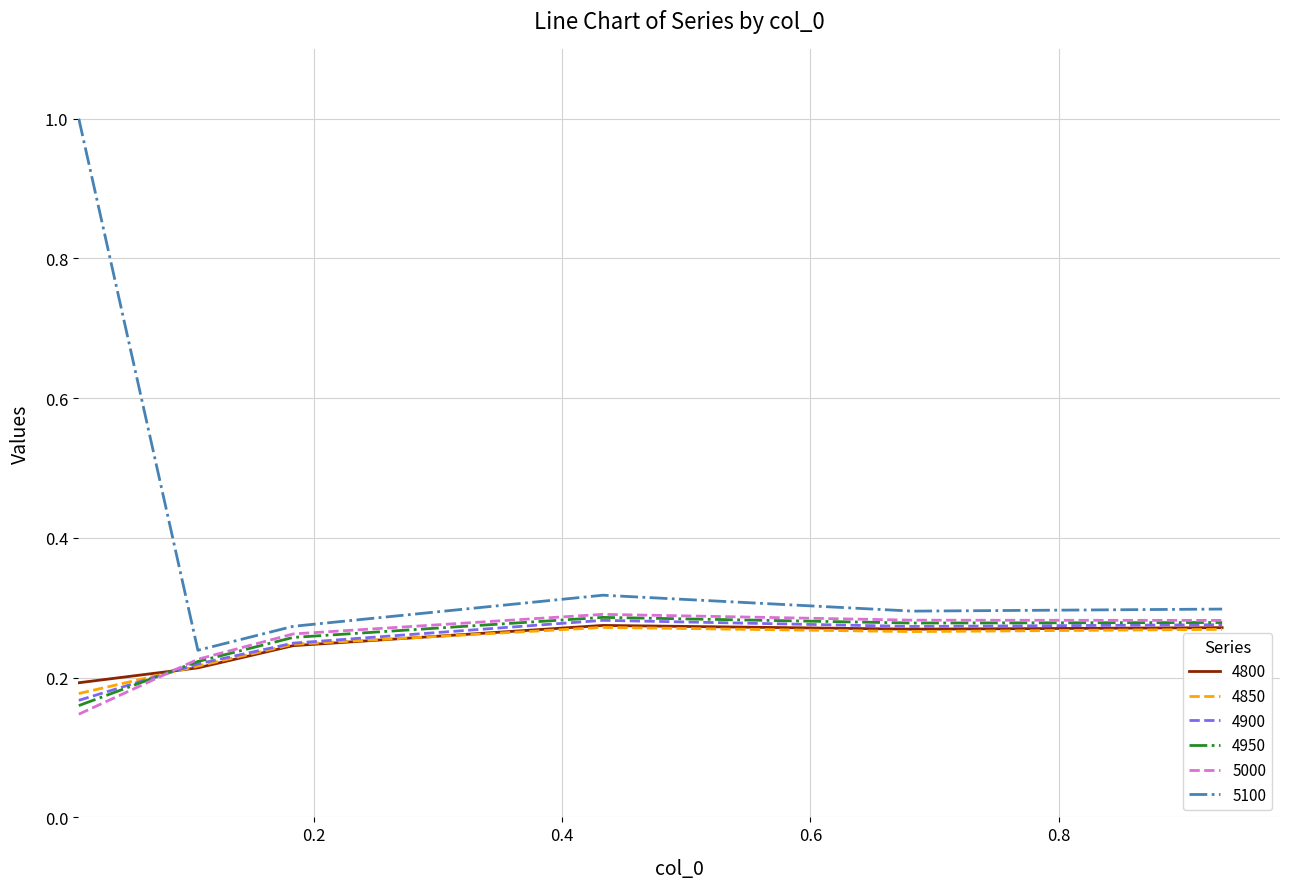

Which series has the largest range (max minus min)?

5100